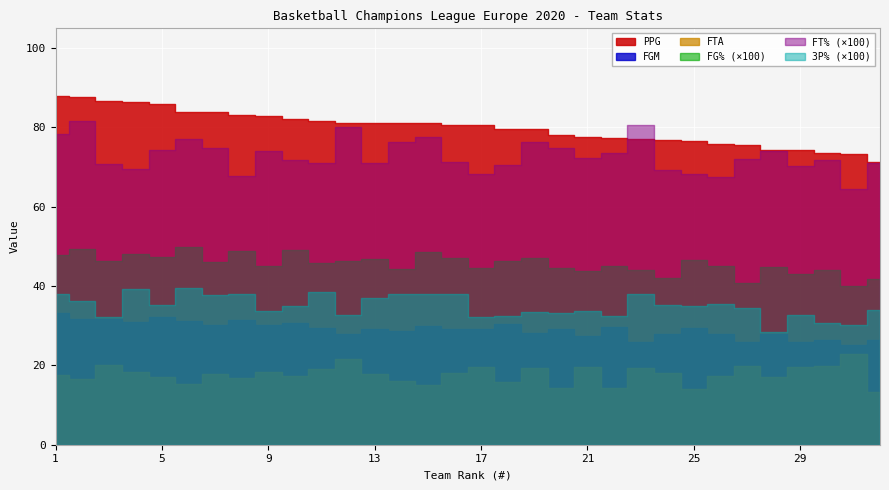

Reading left to right, extract all data points from this chart.

PPG: 1=87.9	2=87.6	3=86.6	4=86.3	5=85.9	6=84.0	7=83.9	8=83.1	9=82.8	10=82.1	11=81.6	12=81.2	13=81.2	14=81.1	15=81.1	16=80.7	17=80.5	18=79.6	19=79.5	20=78.2	21=77.6	22=77.3	23=77.1	24=76.9	25=76.5	26=75.8	27=75.6	28=74.3	29=74.3	30=73.6	31=73.3	32=71.2
FGM: 1=33.2	2=31.7	3=31.8	4=30.9	5=32.3	6=31.1	7=30.3	8=31.5	9=30.2	10=30.8	11=29.4	12=27.9	13=29.1	14=28.8	15=29.9	16=29.3	17=29.2	18=30.4	19=28.2	20=29.3	21=27.4	22=29.6	23=26.0	24=28.0	25=29.4	26=27.8	27=25.8	28=27.9	29=25.9	30=26.3	31=25.1	32=26.3
FTA: 1=17.5	2=16.6	3=20.1	4=18.4	5=17.1	6=15.4	7=17.9	8=16.9	9=18.4	10=17.4	11=19.2	12=21.6	13=17.8	14=16.0	15=15.1	16=18.1	17=19.7	18=15.8	19=19.3	20=14.2	21=19.5	22=14.4	23=19.3	24=18.0	25=14.1	26=17.4	27=19.9	28=17.0	29=19.6	30=19.8	31=22.8	32=13.4
FG%: 1=0.5	2=0.5	3=0.5	4=0.5	5=0.5	6=0.5	7=0.5	8=0.5	9=0.5	10=0.5	11=0.5	12=0.5	13=0.5	14=0.4	15=0.5	16=0.5	17=0.4	18=0.5	19=0.5	20=0.4	21=0.4	22=0.5	23=0.4	24=0.4	25=0.5	26=0.5	27=0.4	28=0.4	29=0.4	30=0.4	31=0.4	32=0.4
FT%: 1=0.8	2=0.8	3=0.7	4=0.7	5=0.7	6=0.8	7=0.7	8=0.7	9=0.7	10=0.7	11=0.7	12=0.8	13=0.7	14=0.8	15=0.8	16=0.7	17=0.7	18=0.7	19=0.8	20=0.7	21=0.7	22=0.7	23=0.8	24=0.7	25=0.7	26=0.7	27=0.7	28=0.7	29=0.7	30=0.7	31=0.6	32=0.7
3P%: 1=0.4	2=0.4	3=0.3	4=0.4	5=0.4	6=0.4	7=0.4	8=0.4	9=0.3	10=0.3	11=0.4	12=0.3	13=0.4	14=0.4	15=0.4	16=0.4	17=0.3	18=0.3	19=0.3	20=0.3	21=0.3	22=0.3	23=0.4	24=0.4	25=0.4	26=0.4	27=0.3	28=0.3	29=0.3	30=0.3	31=0.3	32=0.3